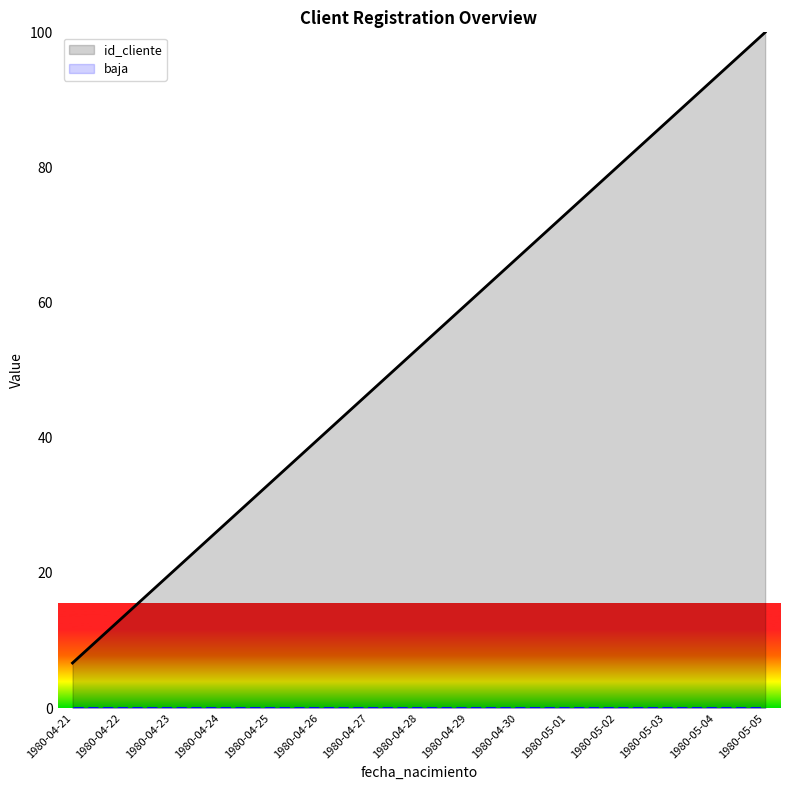

Reading left to right, transcribe all the data shown in this chart.

id_cliente: 6.7	13.3	20.0	26.7	33.3	40.0	46.7	53.3	60.0	66.7	73.3	80.0	86.7	93.3	100.0
baja: 0.0	0.0	0.0	0.0	0.0	0.0	0.0	0.0	0.0	0.0	0.0	0.0	0.0	0.0	0.0